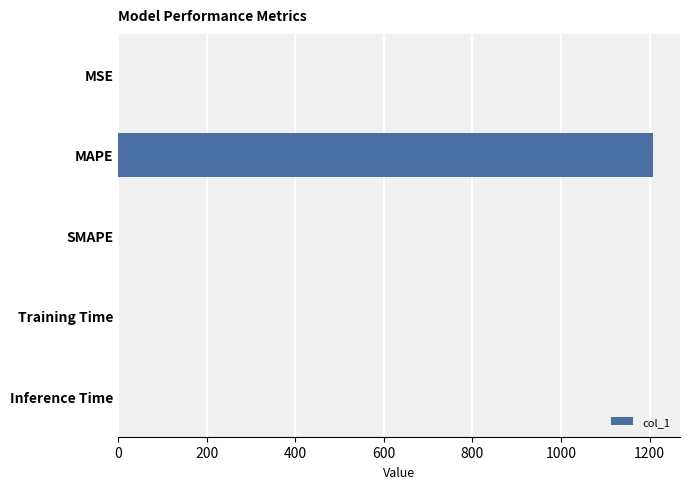

Which category has the highest value across all series?

MAPE